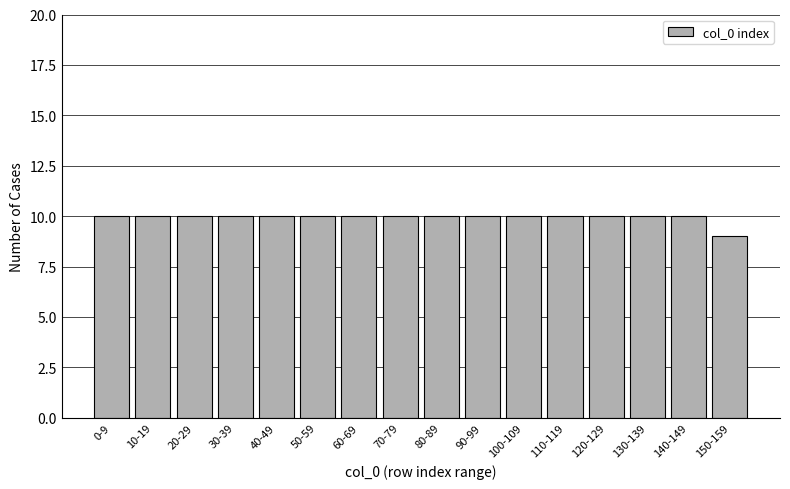

Reading left to right, list all the values displayed in this chart.

0-9=10	10-19=10	20-29=10	30-39=10	40-49=10	50-59=10	60-69=10	70-79=10	80-89=10	90-99=10	100-109=10	110-119=10	120-129=10	130-139=10	140-149=10	150-159=9